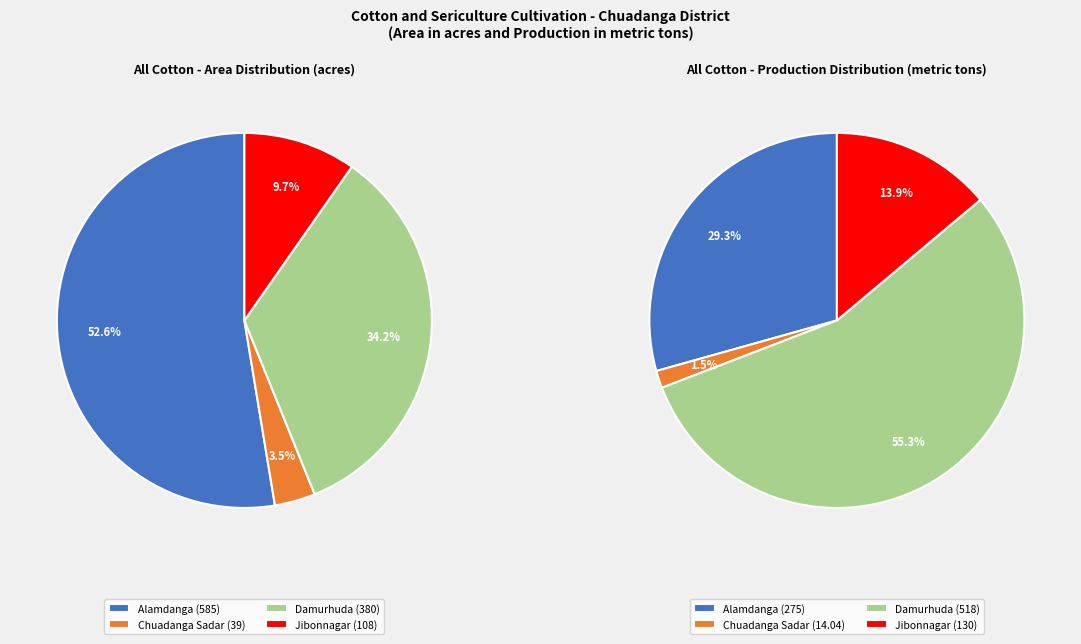

What percentage is NOT represented by Alamdanga?

47.4%